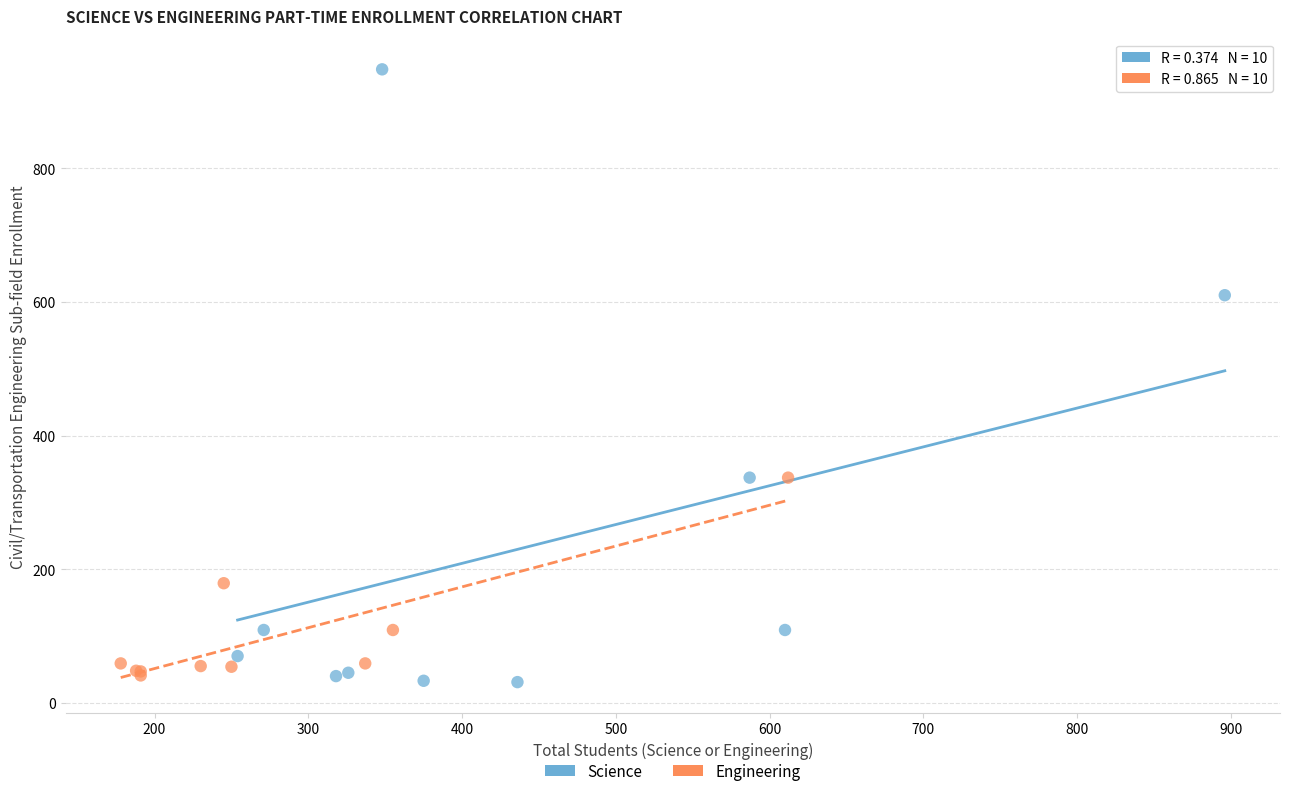

What are all the series names shown in the legend?

Science, Engineering